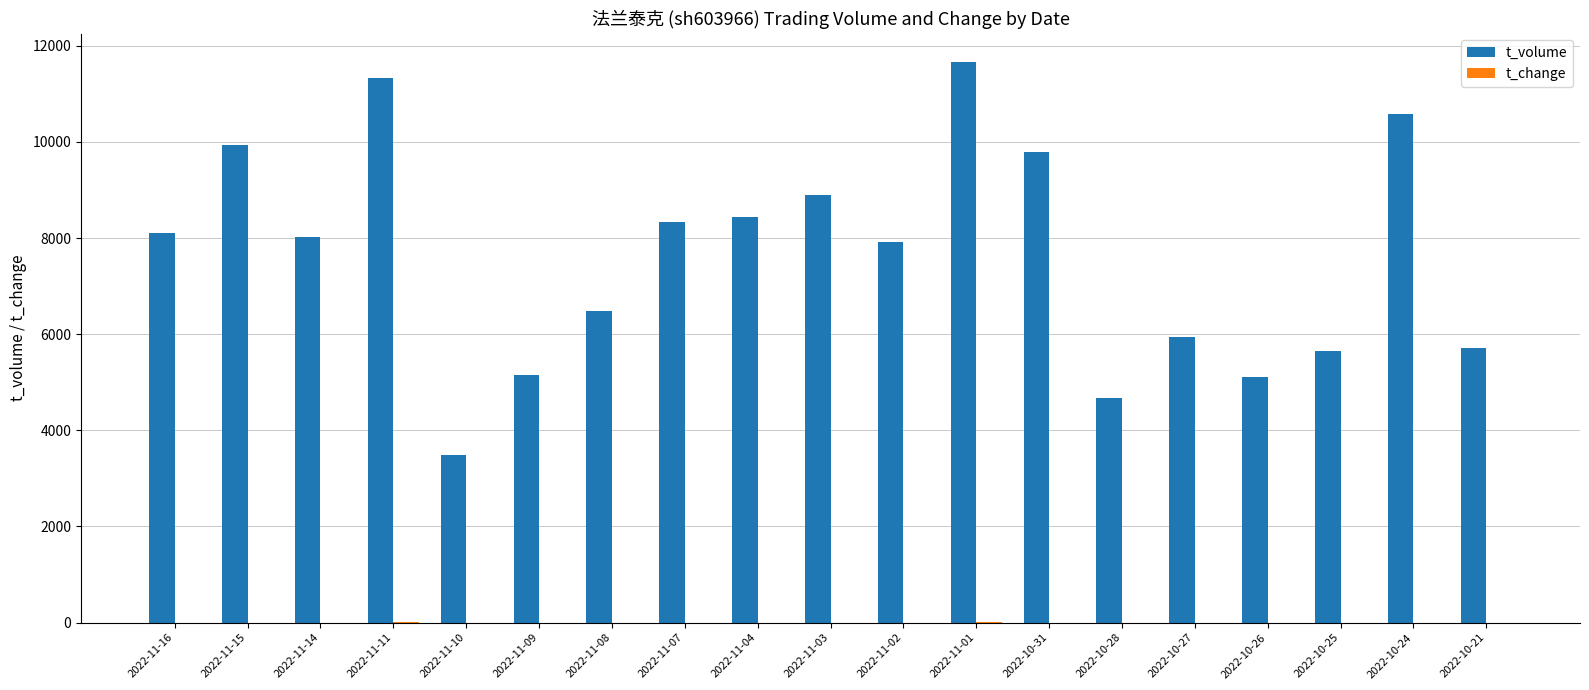

Which series has the largest total across all categories?

t_volume